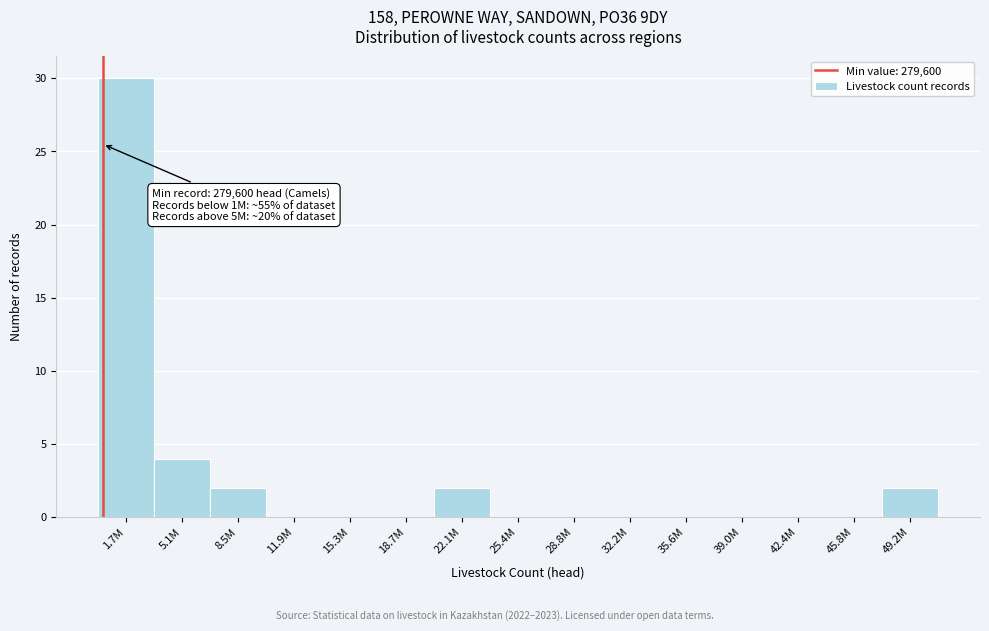

Reading left to right, what are all the values shown in this chart?

1.7M=30	5.1M=4	8.5M=2	11.9M=0	15.3M=0	18.7M=0	22.1M=2	25.4M=0	28.8M=0	32.2M=0	35.6M=0	39.0M=0	42.4M=0	45.8M=0	49.2M=2